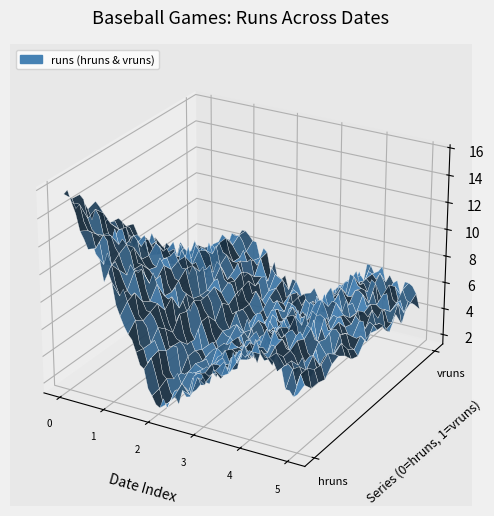

Reading left to right, list all the values displayed in this chart.

hruns: 15	9	1	4	7	5
vruns: 2	6	3	2	6	4